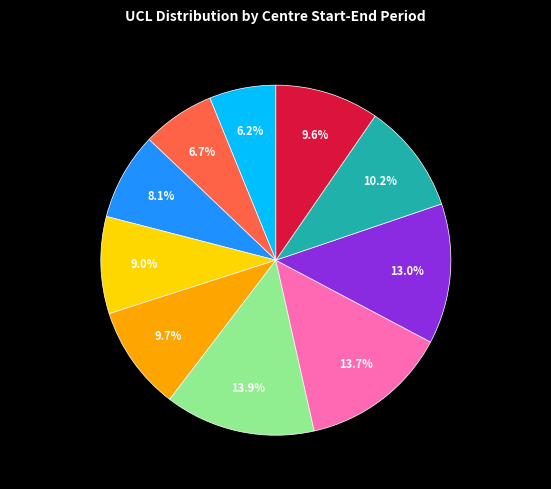

Is there a majority slice in this chart?

No